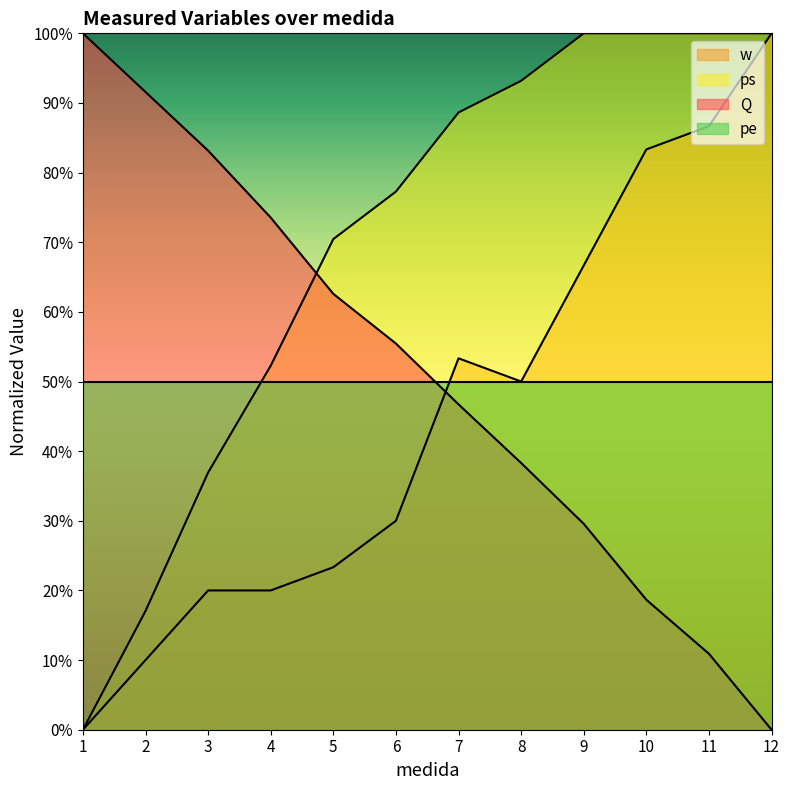

Is it true that ps equals 1.2 at 6?

False